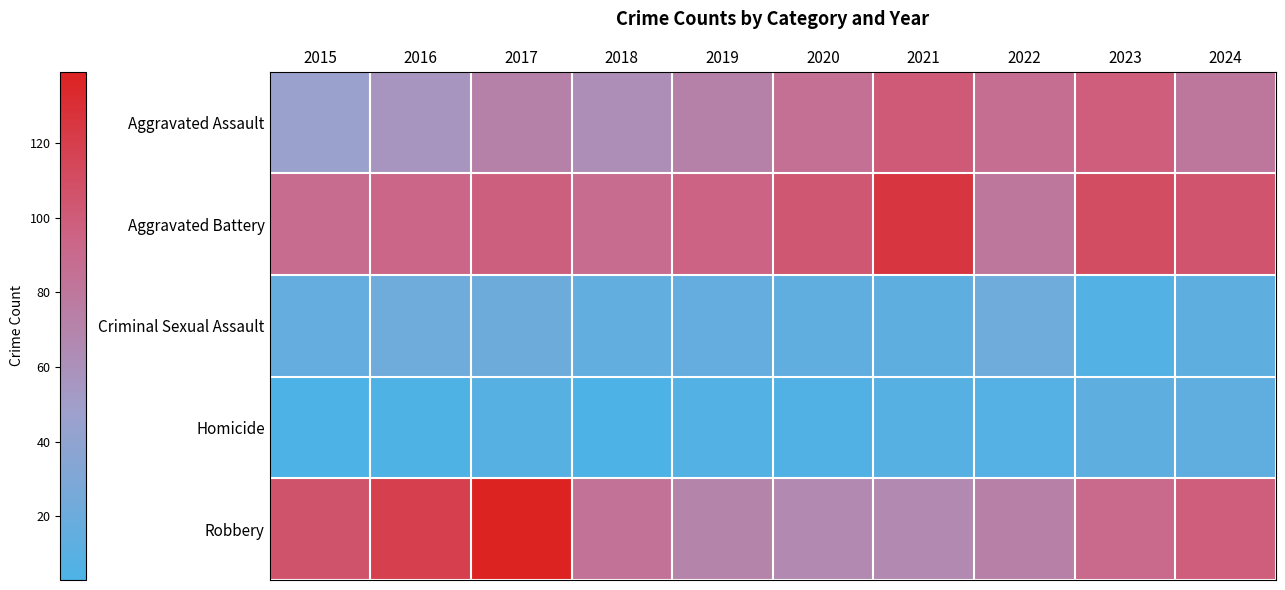

Which series changed the most between 2018 and 2020?

Aggravated Assault